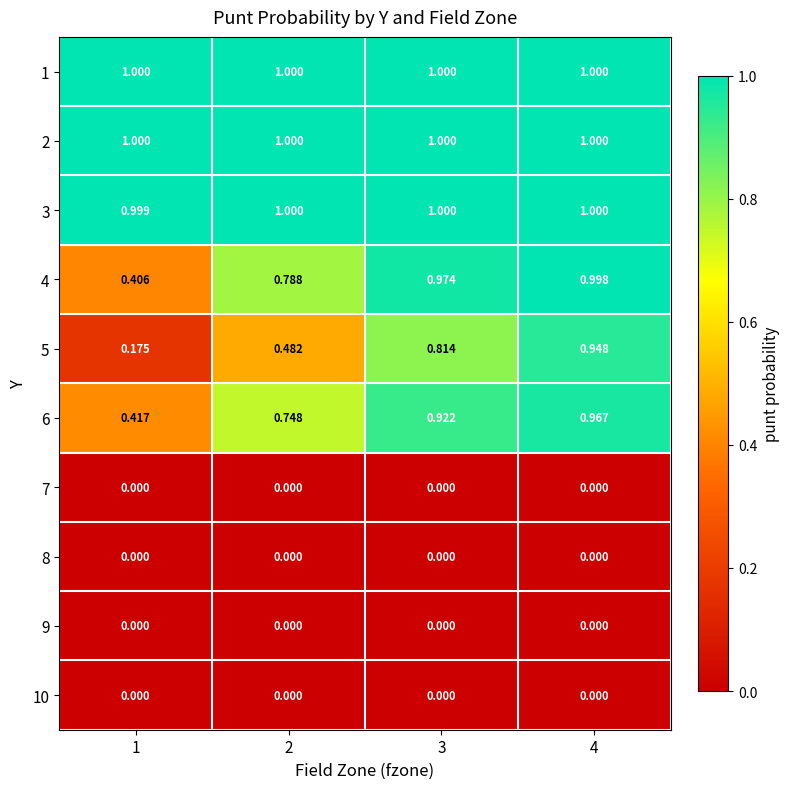

Is the value of 1 at 2 greater than the value of 6 at 4?

Yes